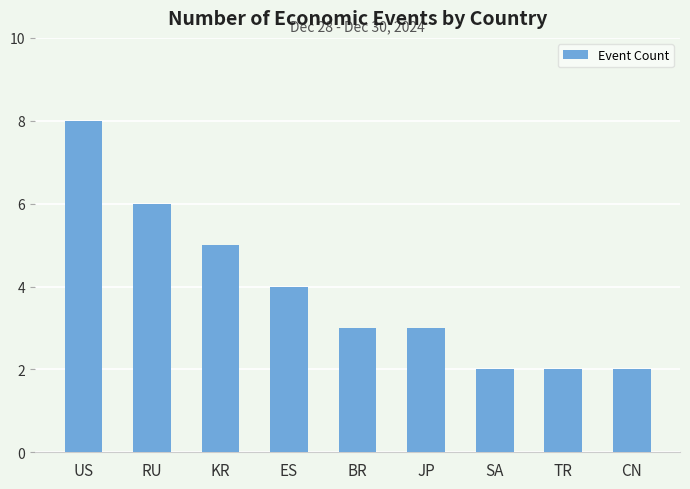

What is the sum of the values at BR and CN?

5